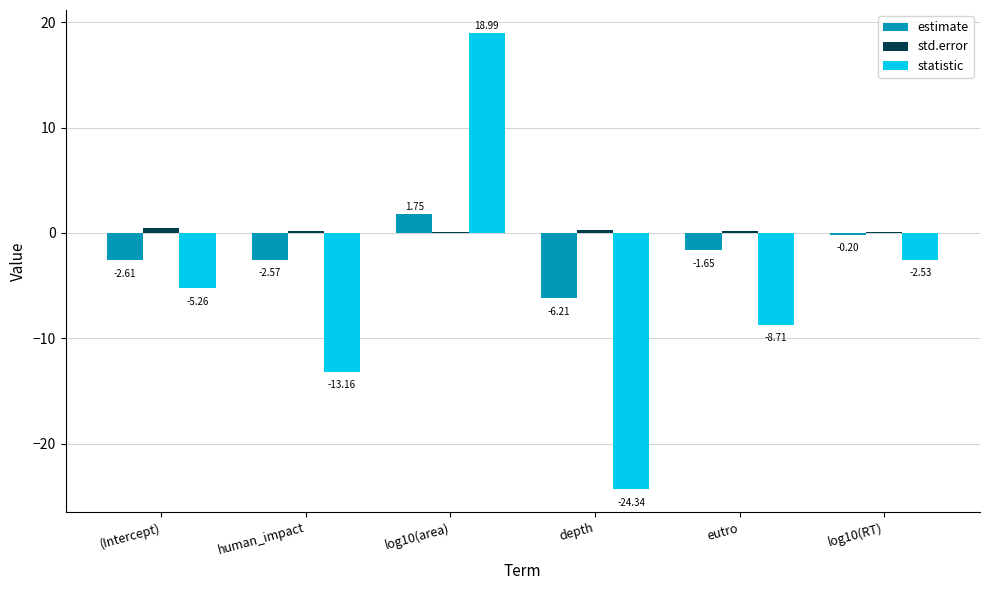

The value of std.error at human_impact is 0.2. True or false?

True